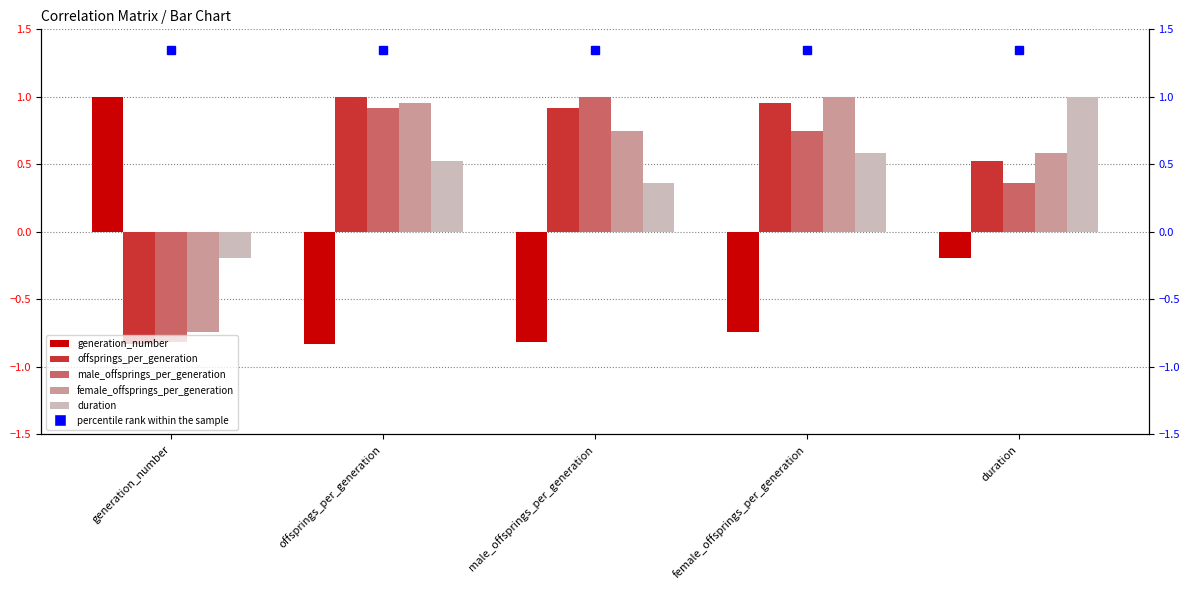

Where does the female_offsprings_per_generation series first go above 0?

offsprings_per_generation